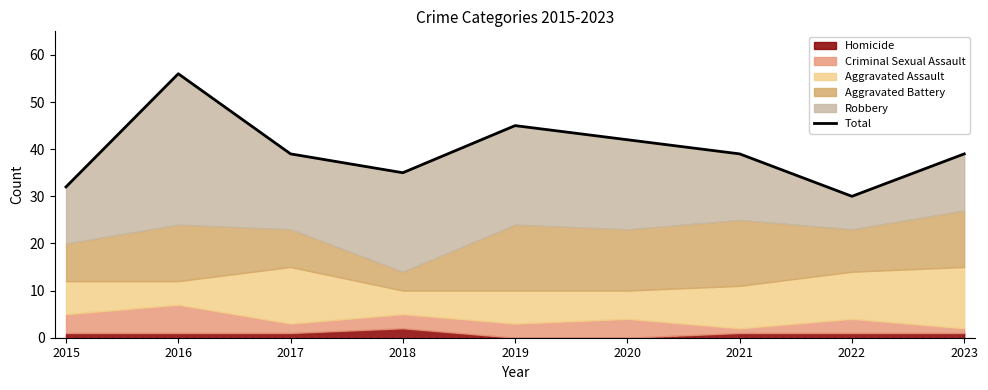

List the labels in order of value, largest first.

2016, 2019, 2020, 2017, 2021, 2023, 2018, 2015, 2022